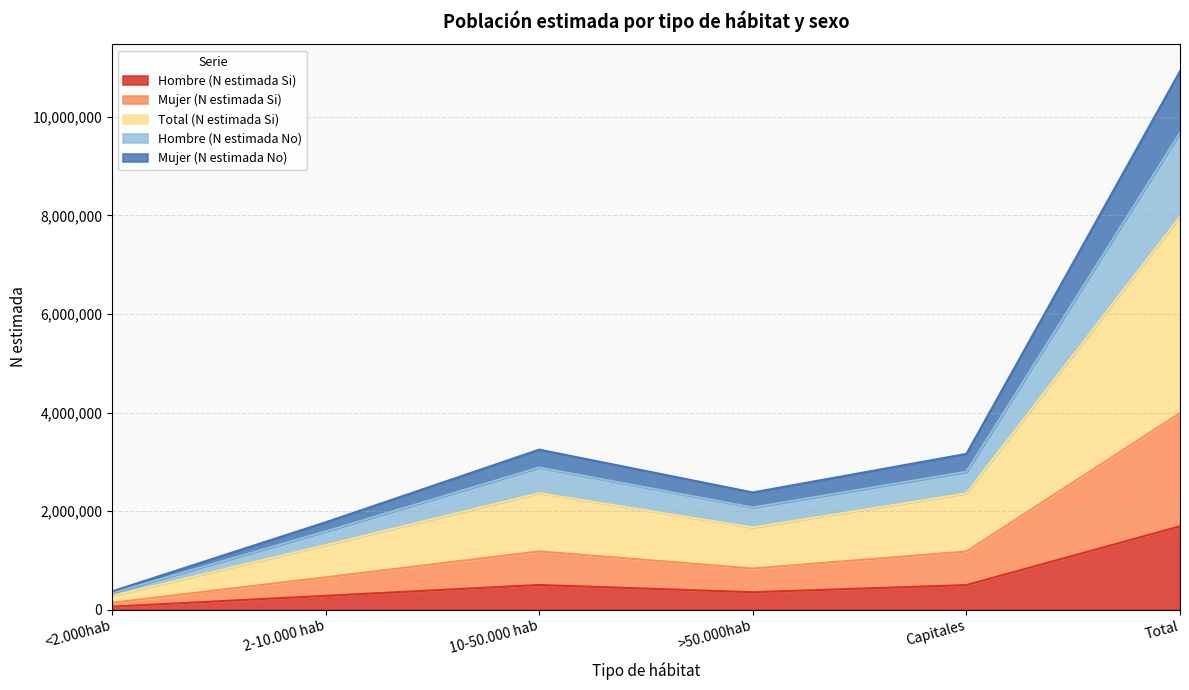

What value does the Hombre (N estimada Si) series have at 10-50.000 hab?

500266